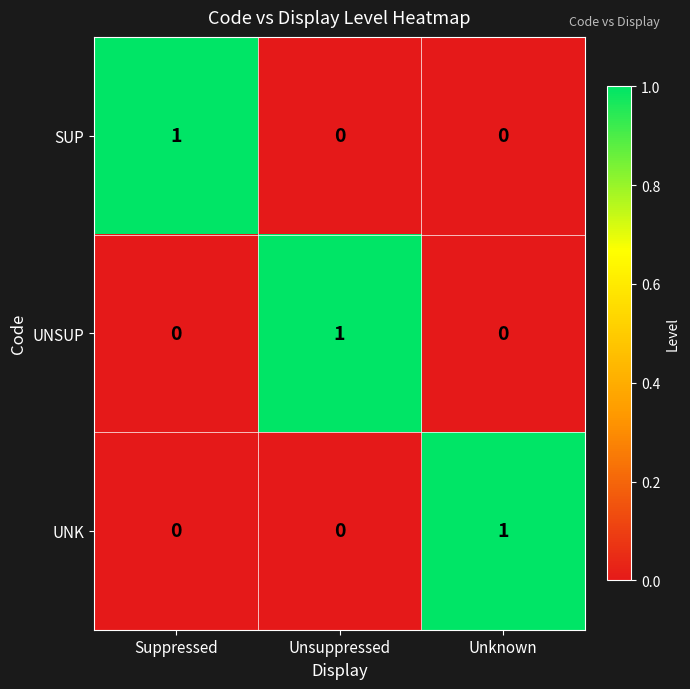

Count the UNK values in the range 0 to 1.

3